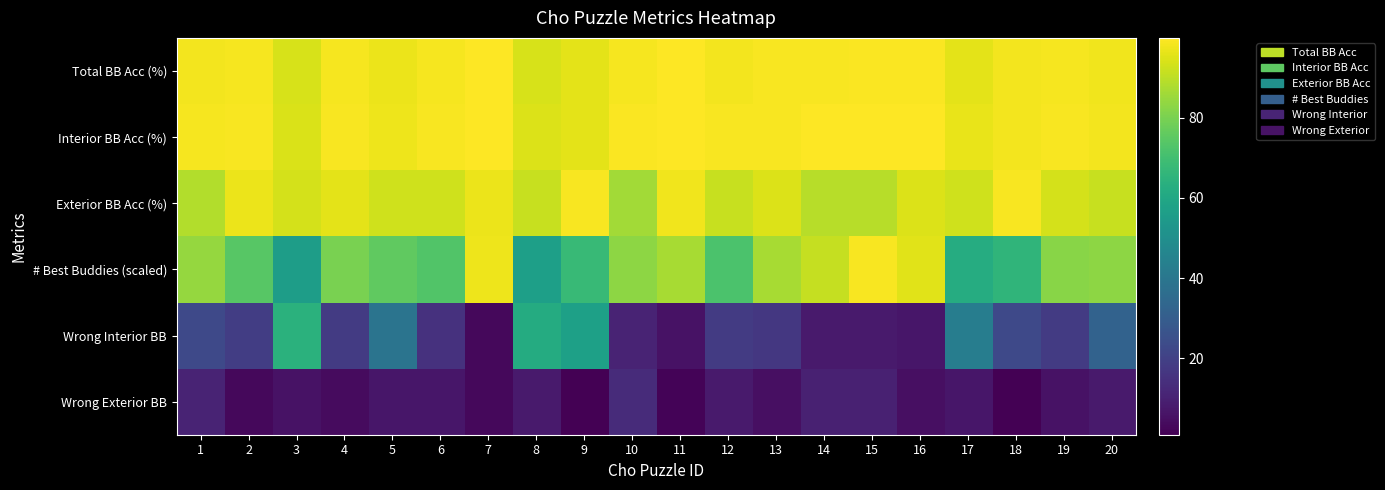

Which has a higher value, 13 or 17?

13